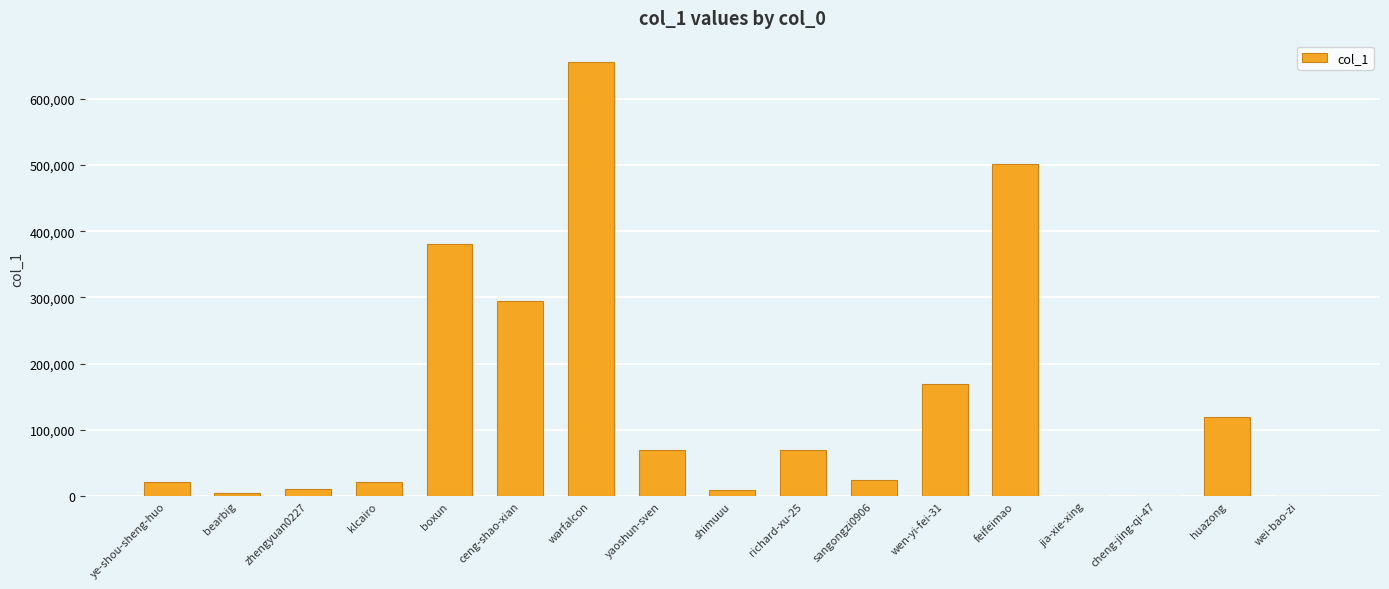

What is the maximum value shown in the chart?

655142